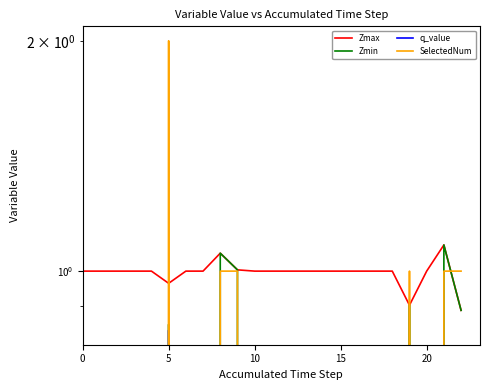

Between 8 and 15, which is larger?

8